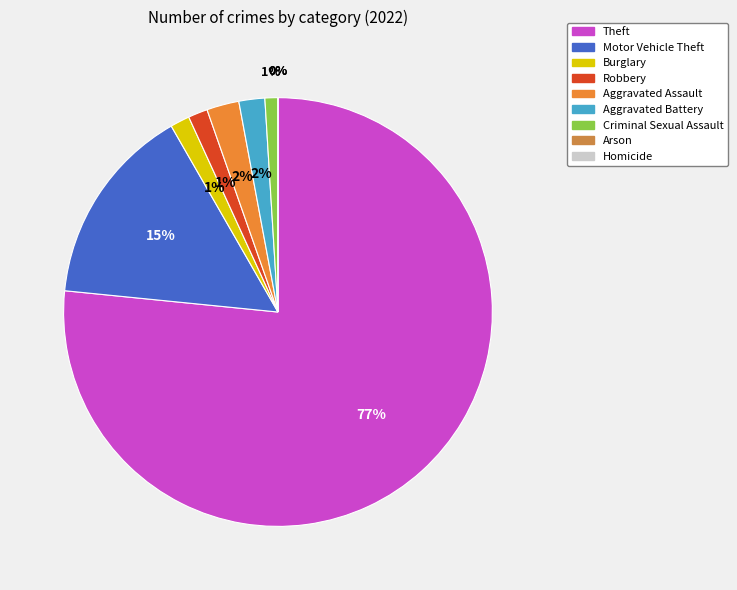

Which category has the biggest portion of the pie?

Theft